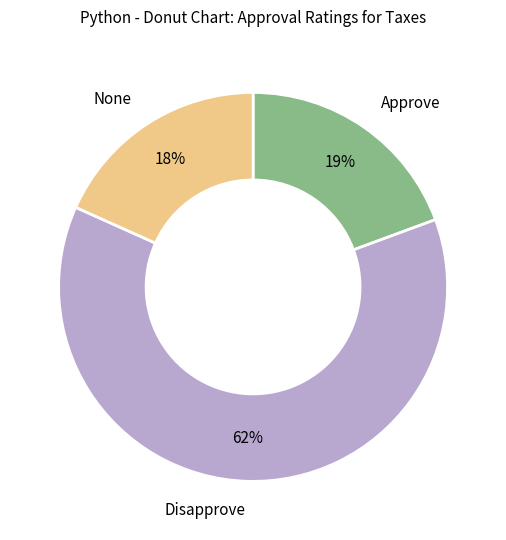

Is there a majority slice in this chart?

Yes